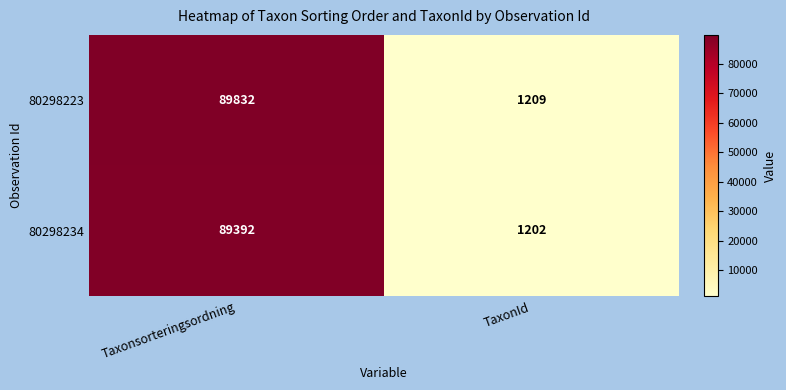

At which category is the sum across all series the highest?

Taxonsorteringsordning